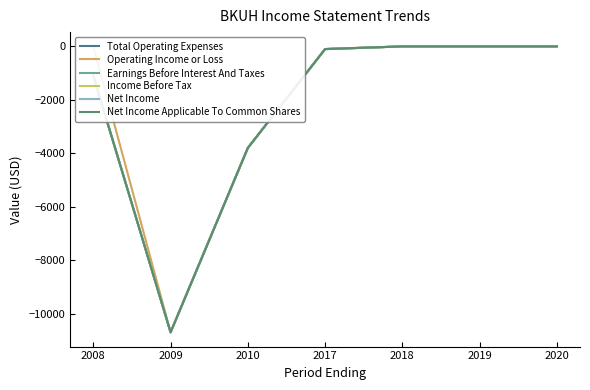

Which series has the widest spread of values?

Total Operating Expenses